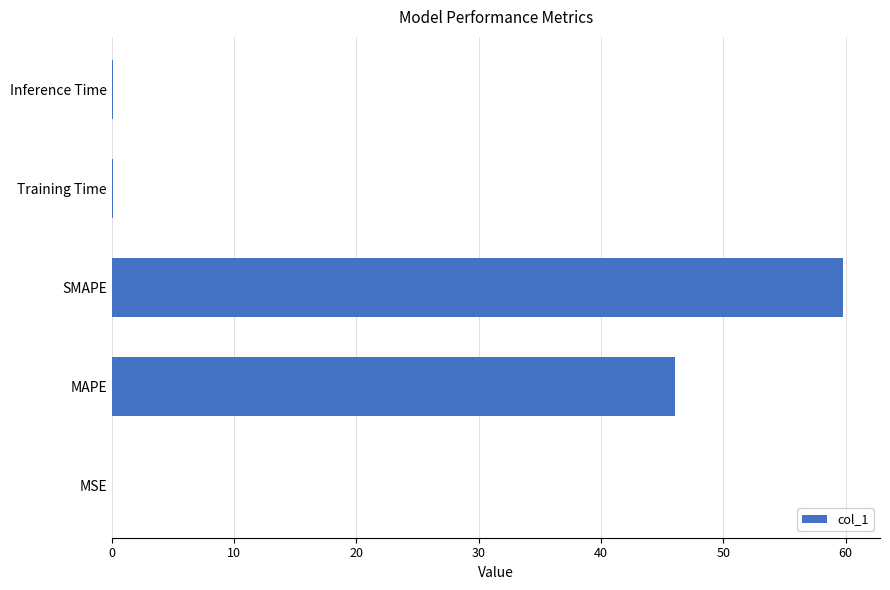

What is the sum of all values?

106.1